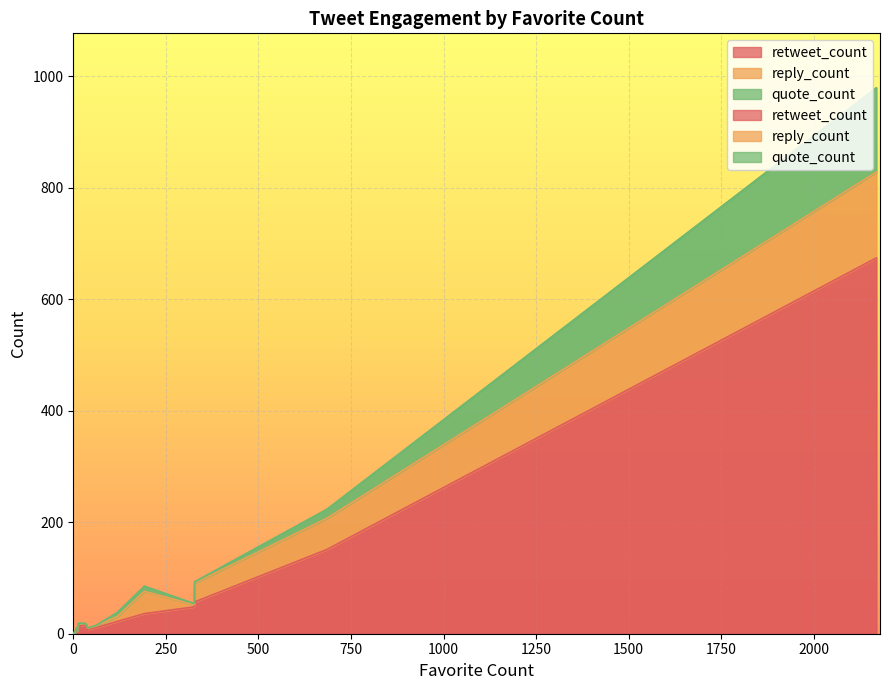

True or false: retweet_count has more than 1 points higher than both neighbors.

True